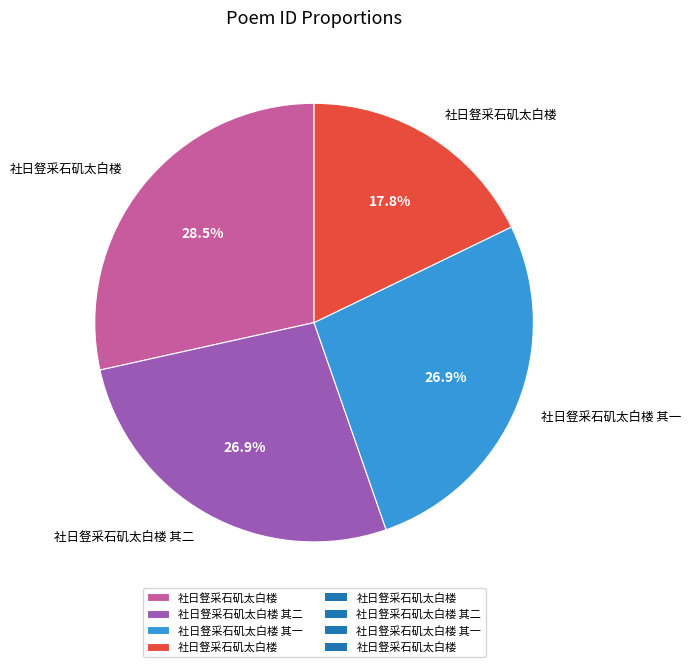

Is there any slice that represents more than half of the pie?

No